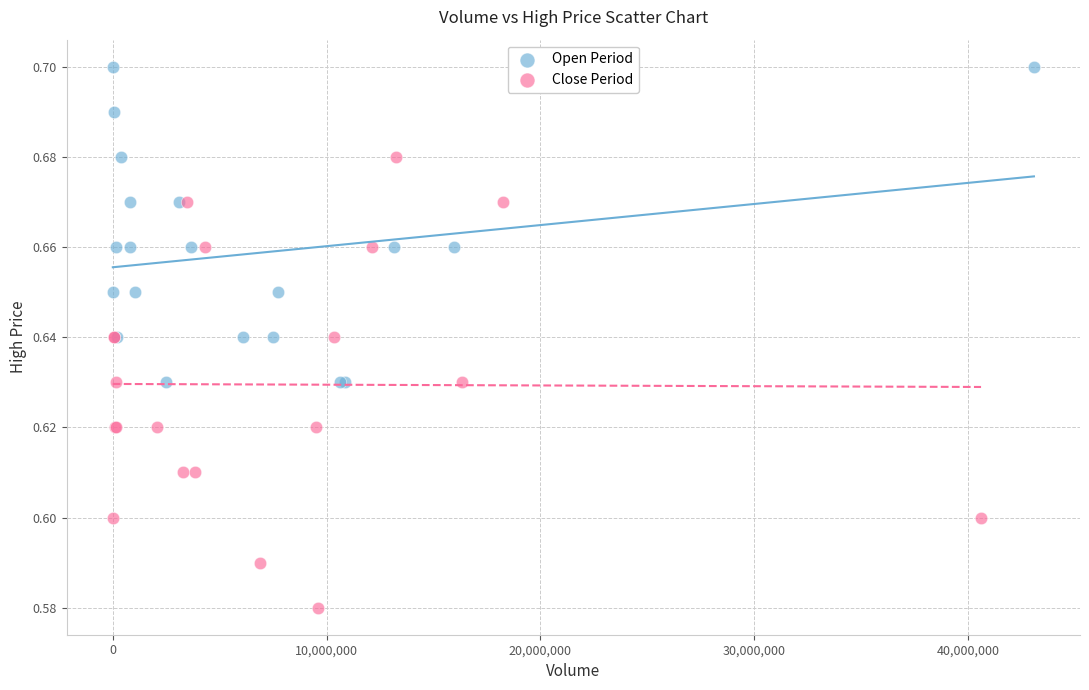

Which series reaches the maximum Y coordinate?

Open Period